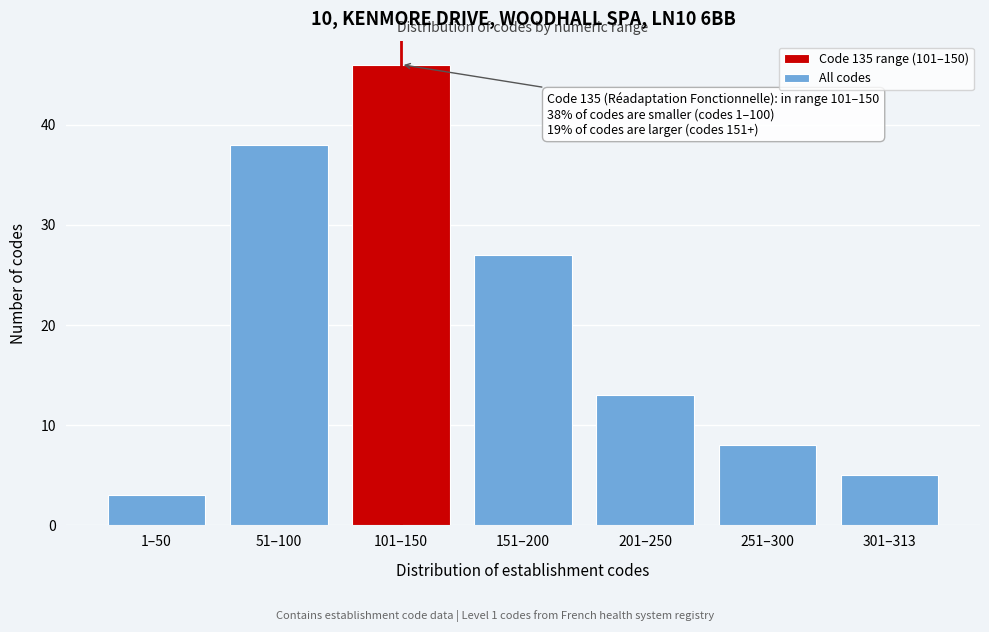

Reading left to right, what are all the values shown in this chart?

3	38	46	27	13	8	5